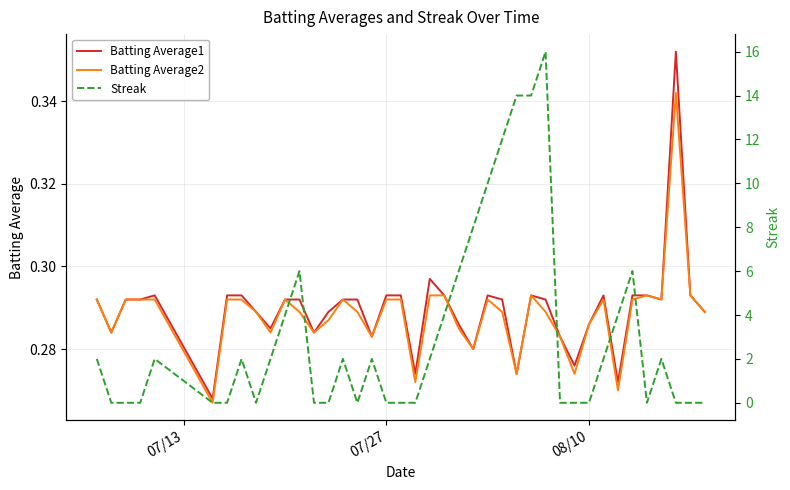

Which series has the largest range (max minus min)?

Streak